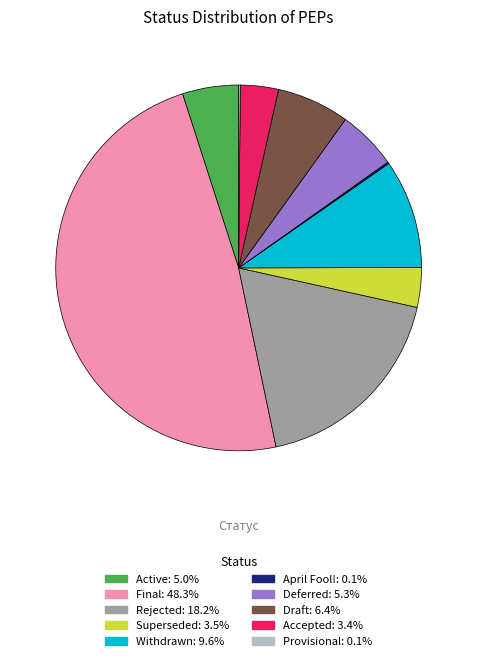

Is there any slice that represents more than half of the pie?

No